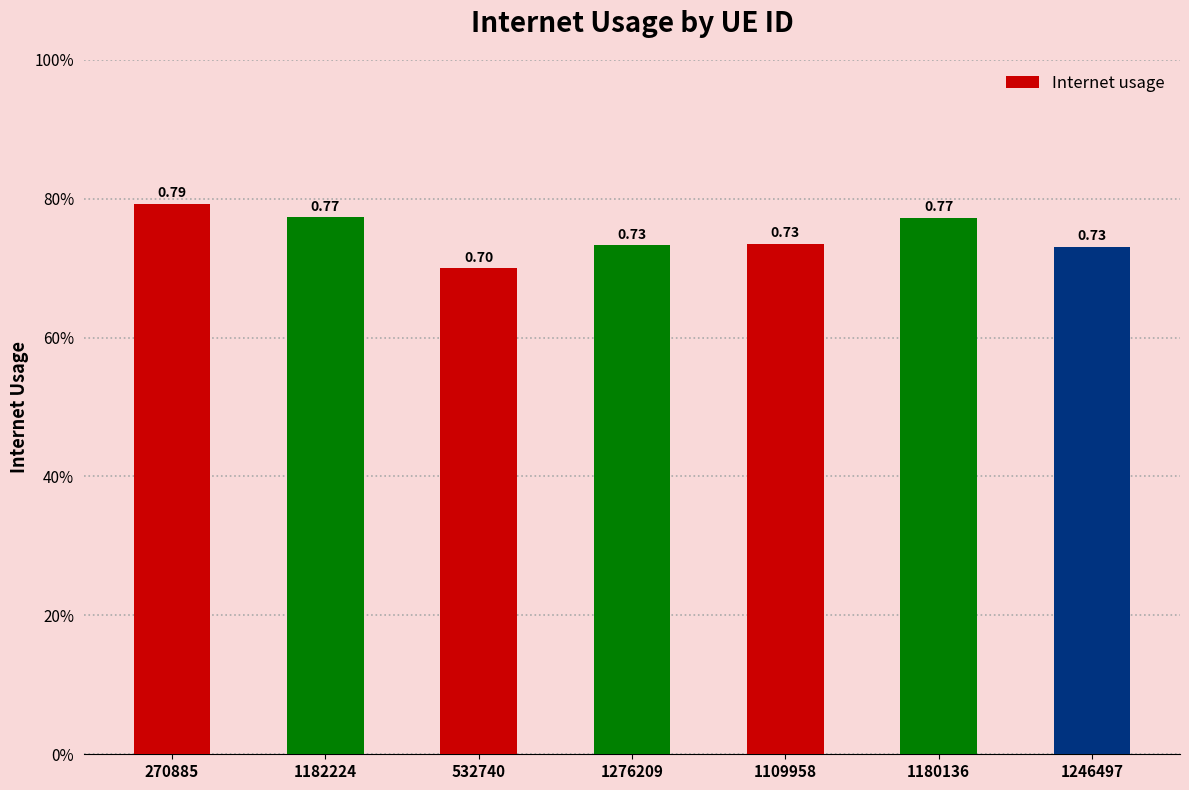

What position from the left is 1182224?

2